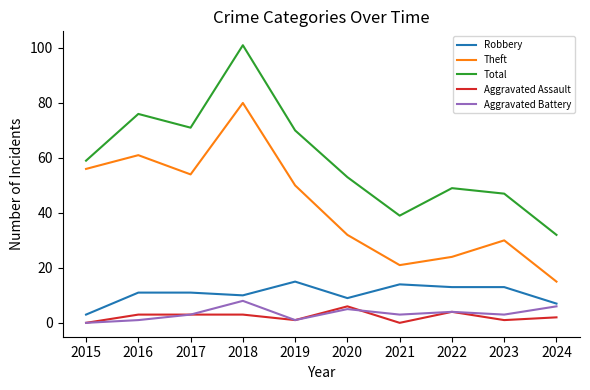

Which series has the largest range (max minus min)?

Total